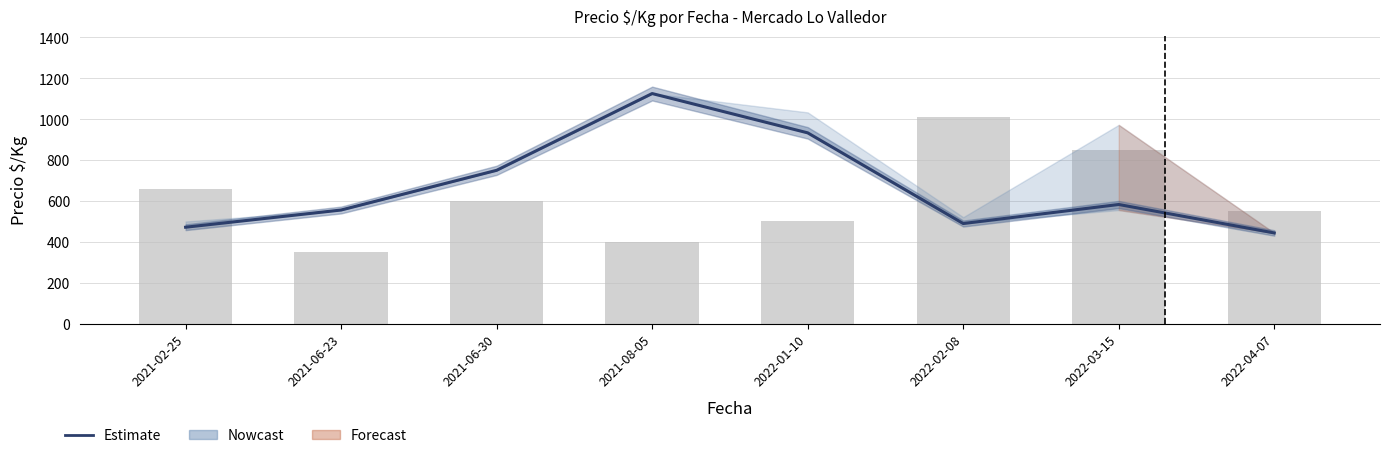

What is the approximate value of Precio $/Kg at 2021-06-23?

556.0